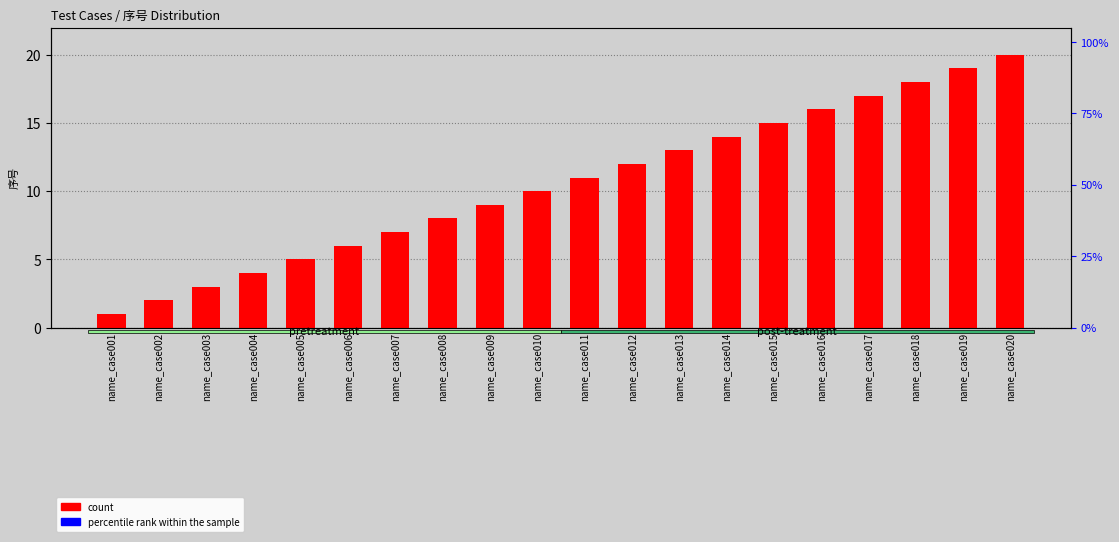

Reading left to right, what are all the values shown in this chart?

count: 1	2	3	4	5	6	7	8	9	10	11	12	13	14	15	16	17	18	19	20
percentile rank within the sample: 0	0	0	0	0	0	0	0	0	0	0	0	0	0	0	0	0	0	0	0